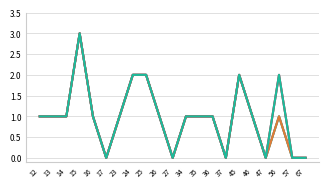

True or false: col_8 has a value of 2 at 57.

False